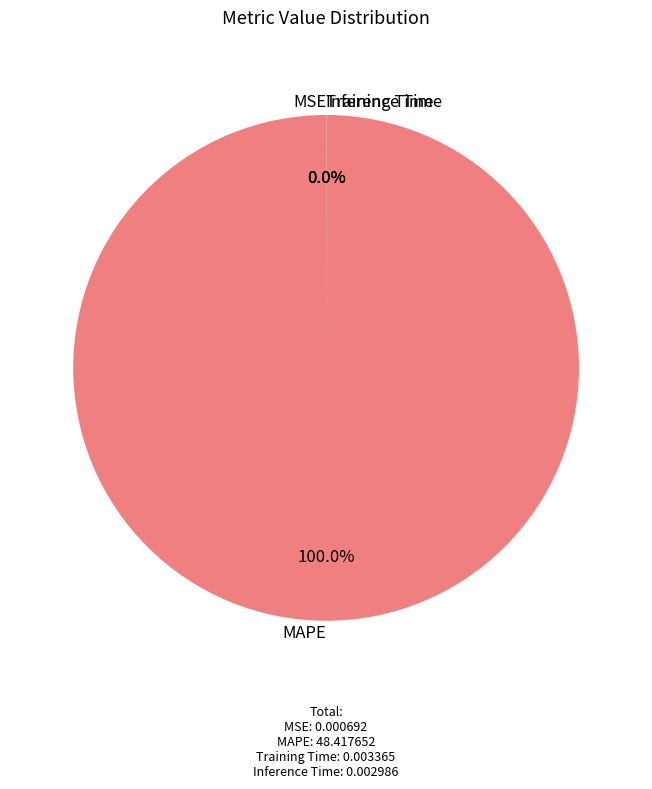

What is the largest slice in the pie chart?

MAPE